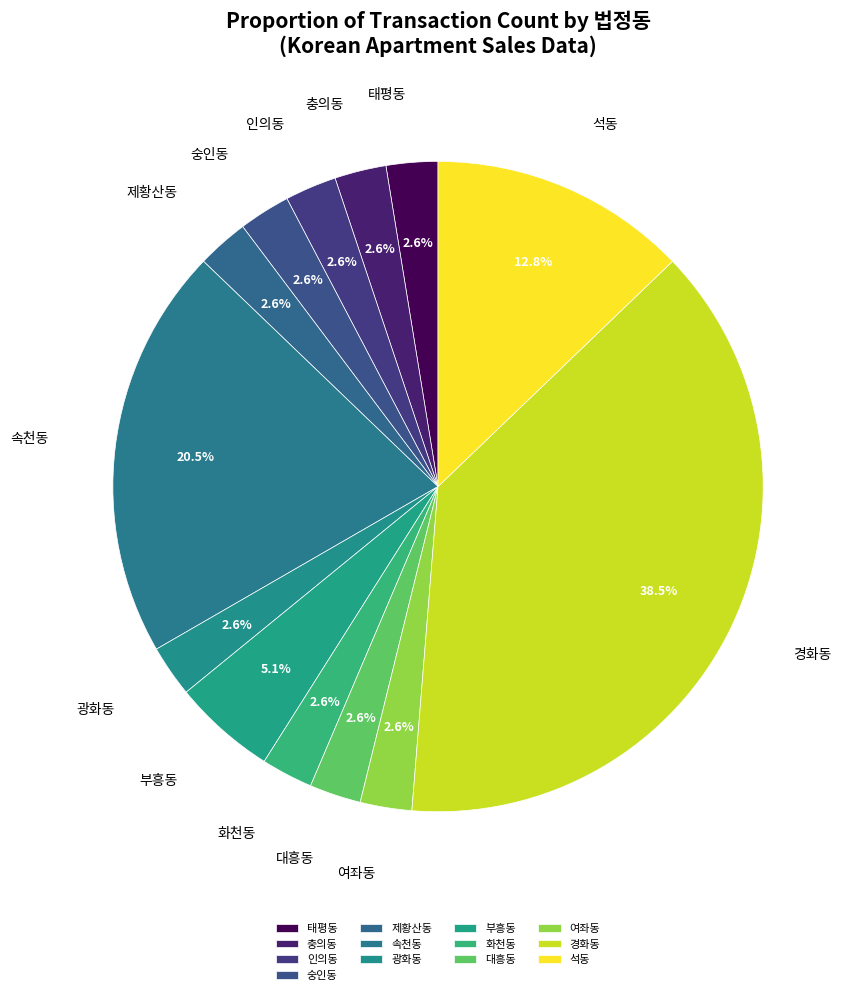

How many slices are in this pie chart?

13